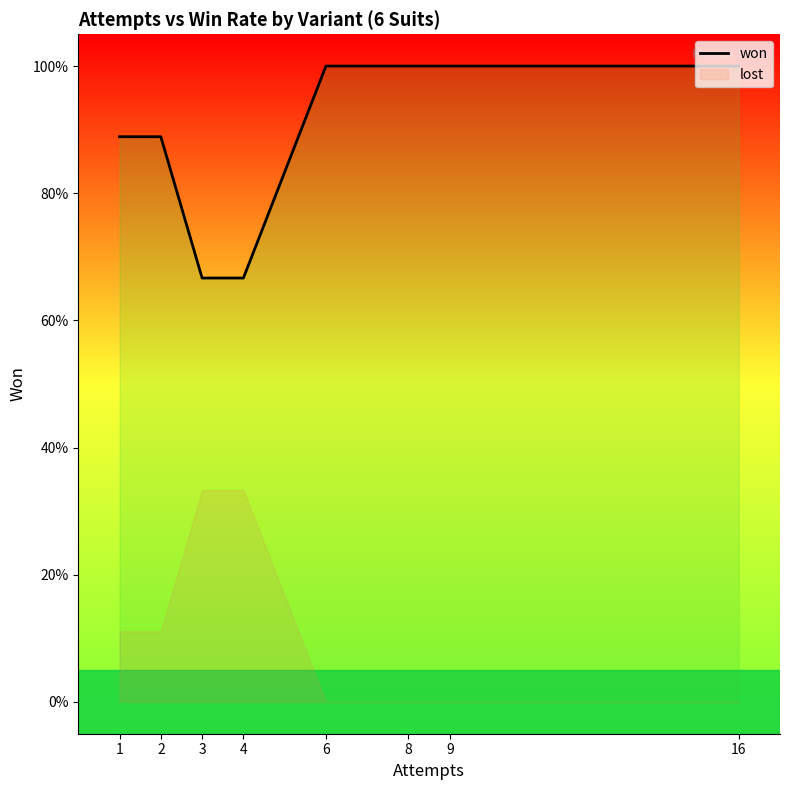

Is it true that the value at 9 is 0.7?

False